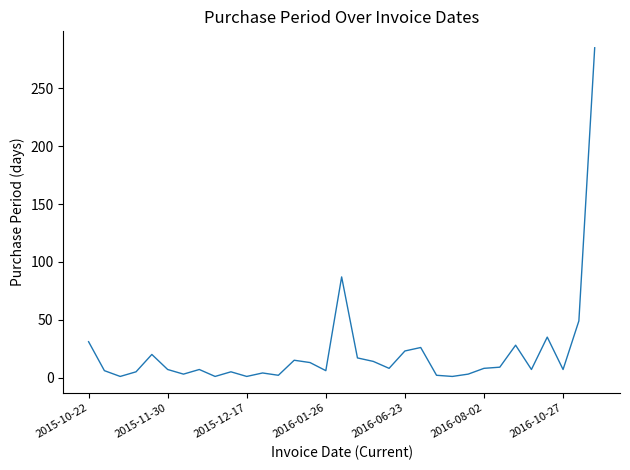

What is the maximum value shown in the chart?

285